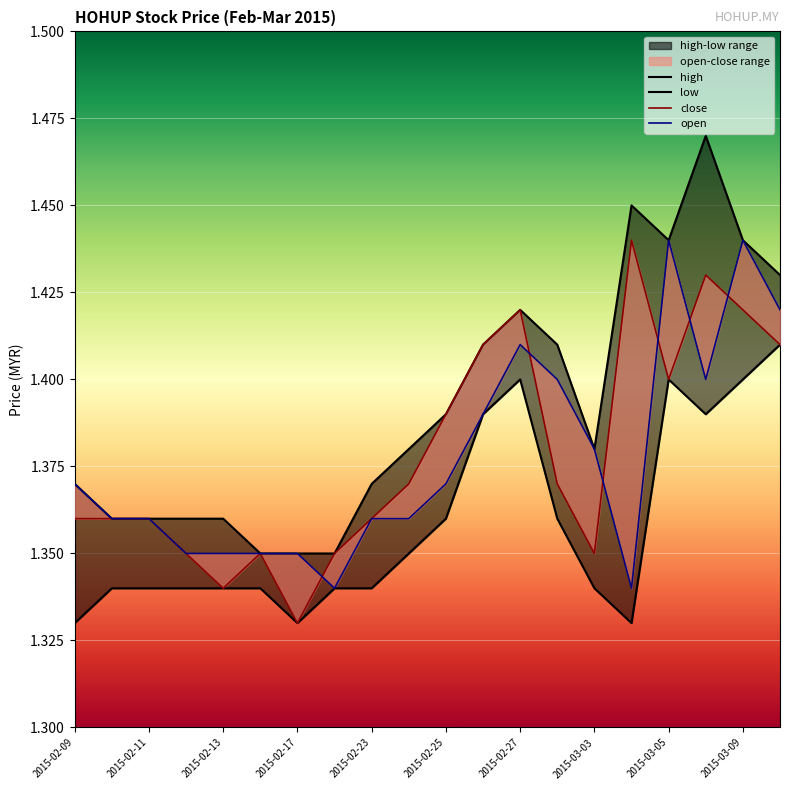

What value does the low series have at 2015-02-17?

1.3